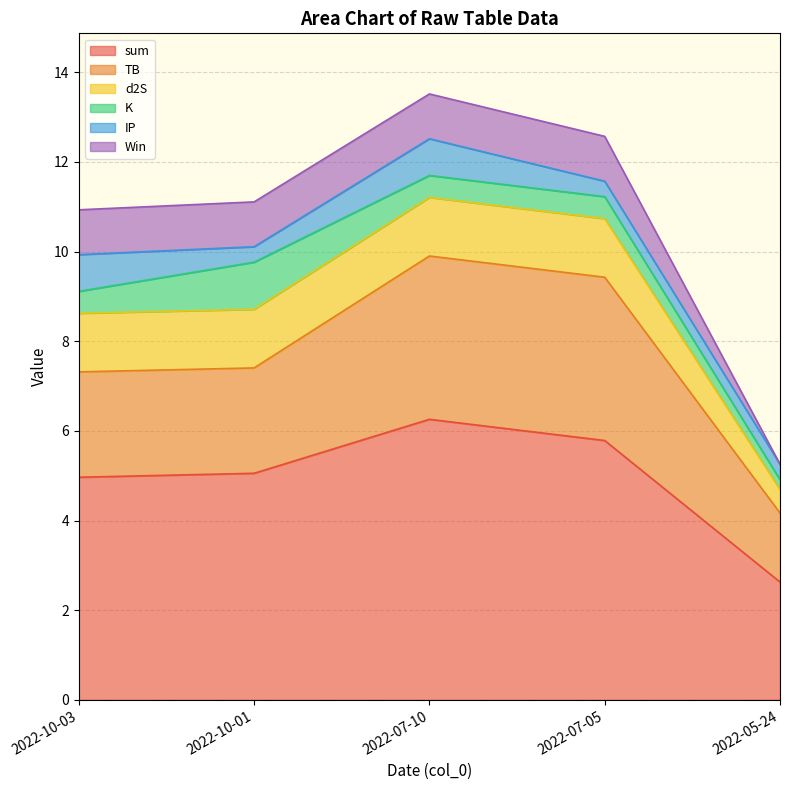

True or false: d2S has a value of 1.3 at 2022-07-10.

True